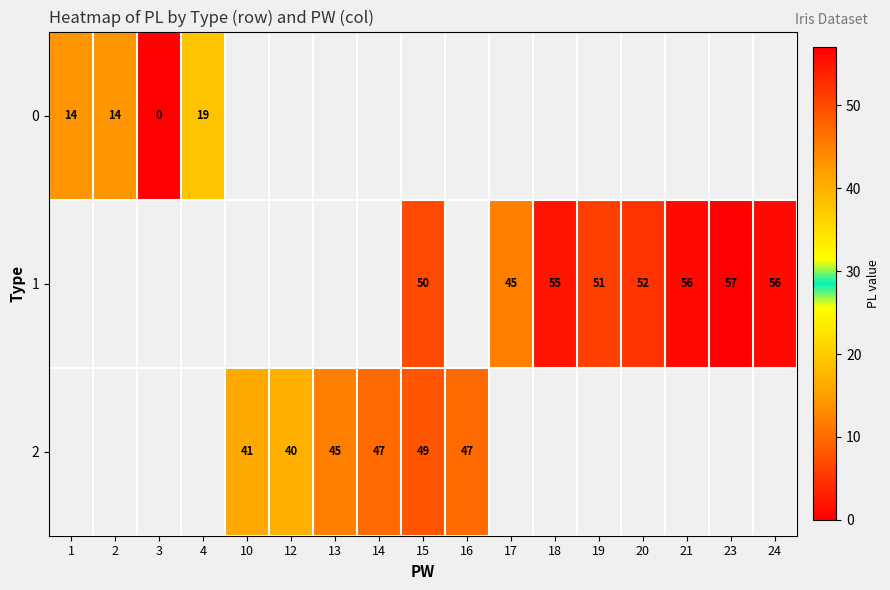

The 2 series shows 77 at 15. True or false?

False